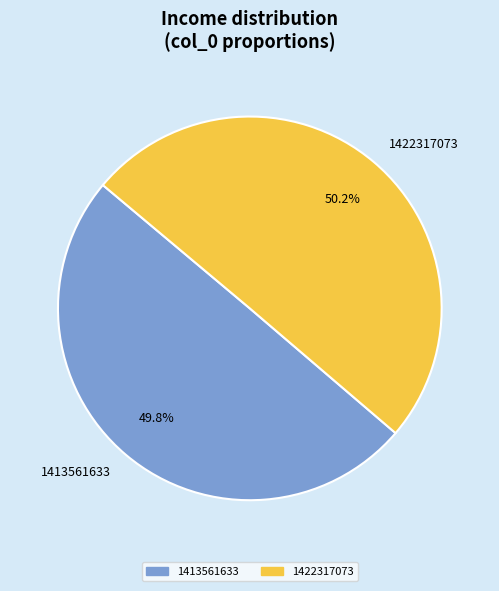

How many segments does this pie chart have?

2